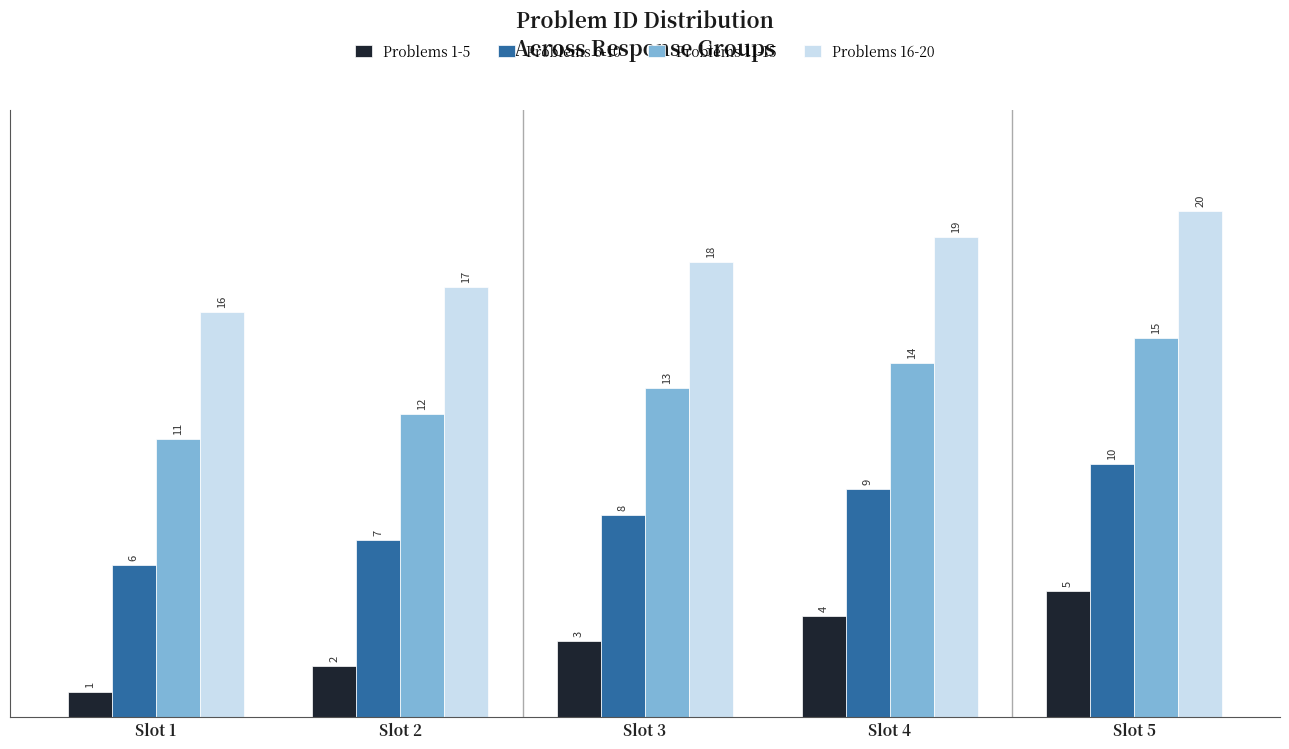

What is the spread (max minus min) of values at Slot 2?

15